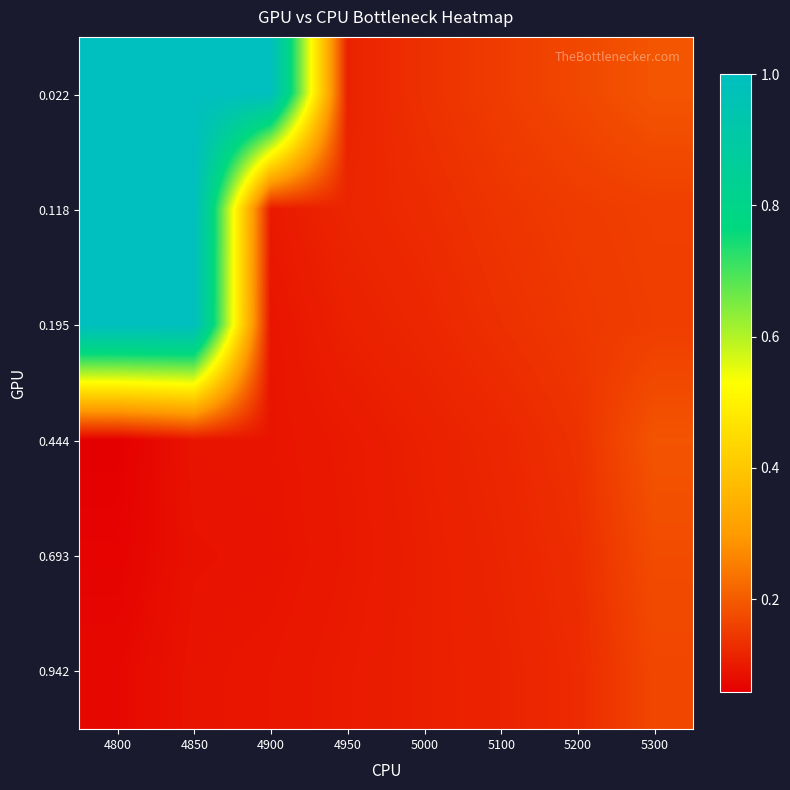

Reading left to right, what are all the values shown in this chart?

0.022: 4800=1.0	4850=1.0	4900=1.0	4950=0.1	5000=0.1	5100=0.2	5200=0.2	5300=0.2
0.118: 4800=1.0	4850=1.0	4900=0.1	4950=0.1	5000=0.1	5100=0.1	5200=0.2	5300=0.2
0.195: 4800=1.0	4850=1.0	4900=0.1	4950=0.1	5000=0.1	5100=0.1	5200=0.1	5300=0.2
0.444: 4800=0.1	4850=0.1	4900=0.1	4950=0.1	5000=0.1	5100=0.1	5200=0.1	5300=0.2
0.693: 4800=0.1	4850=0.1	4900=0.1	4950=0.1	5000=0.1	5100=0.1	5200=0.1	5300=0.2
0.942: 4800=0.1	4850=0.1	4900=0.1	4950=0.1	5000=0.1	5100=0.1	5200=0.1	5300=0.2